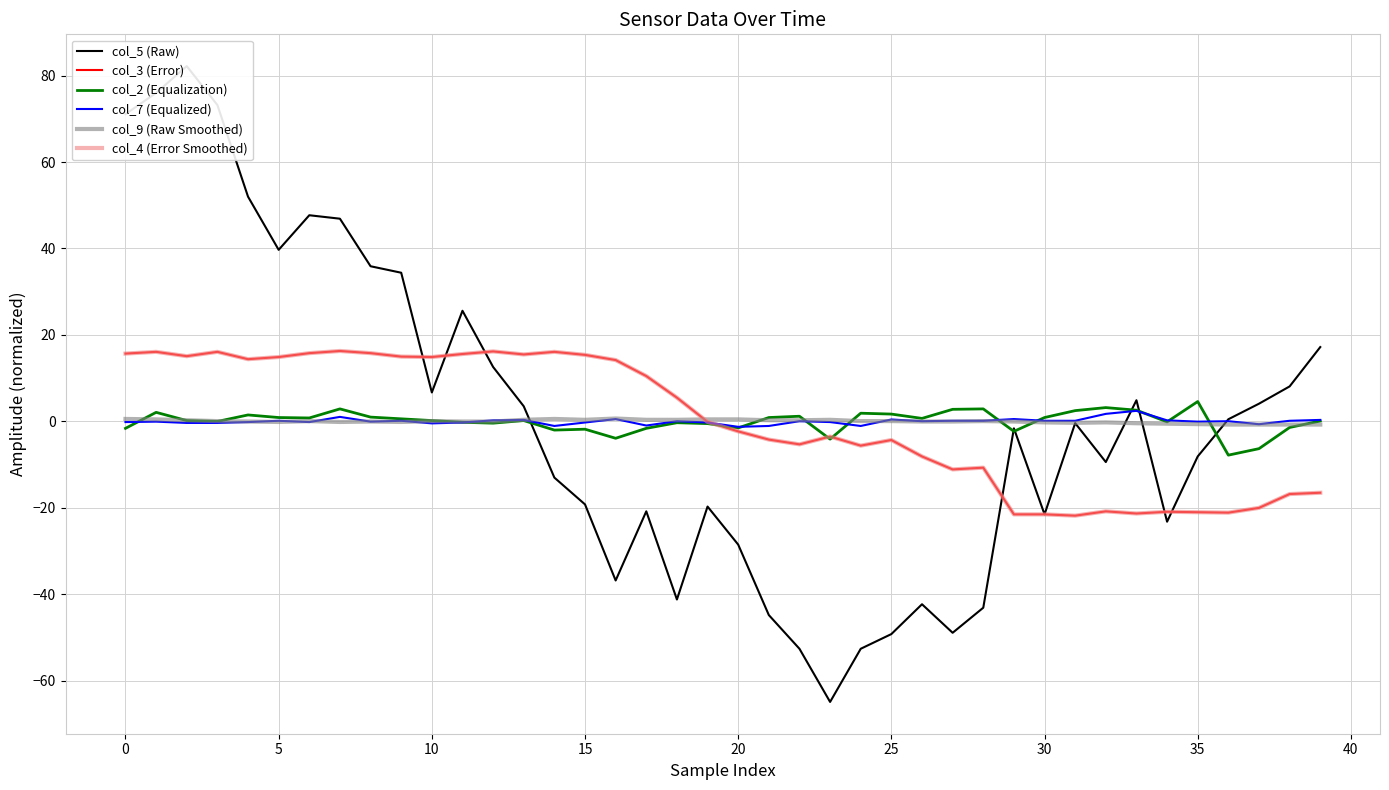

Between 35 and 37, which series saw the biggest shift?

col_5 (Raw)